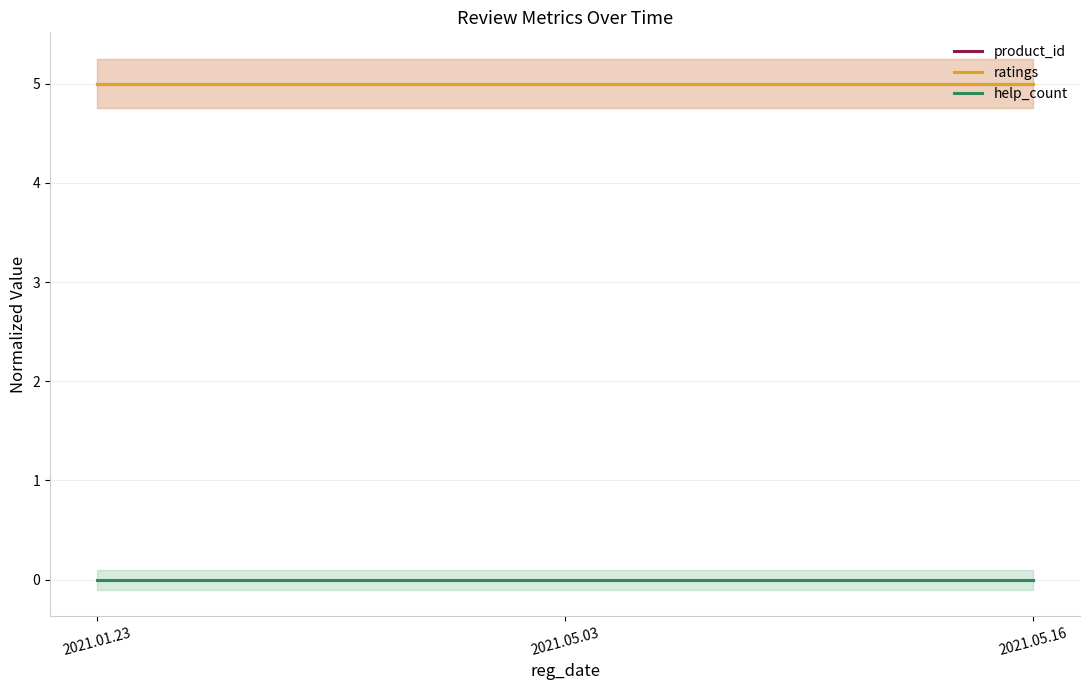

At which category is the sum across all series the highest?

2021.01.23